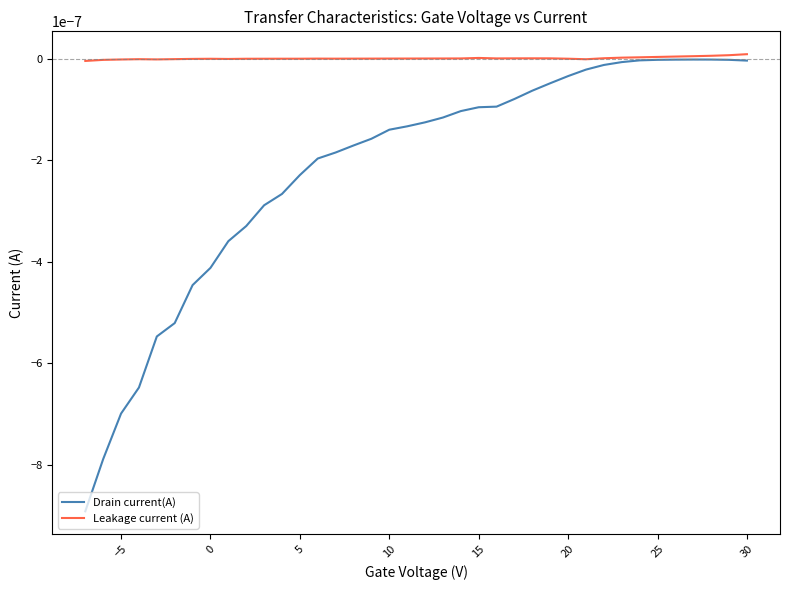

The value of Leakage current (A) at 14 is 0.0. True or false?

False